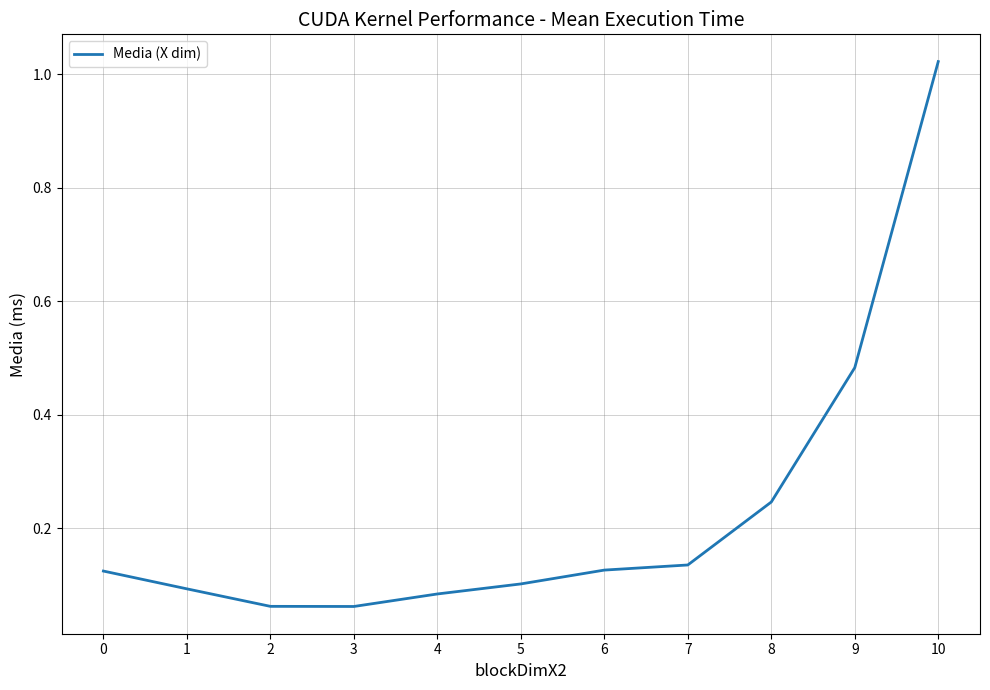

What is the change in value from 3 to 6?

+0.1